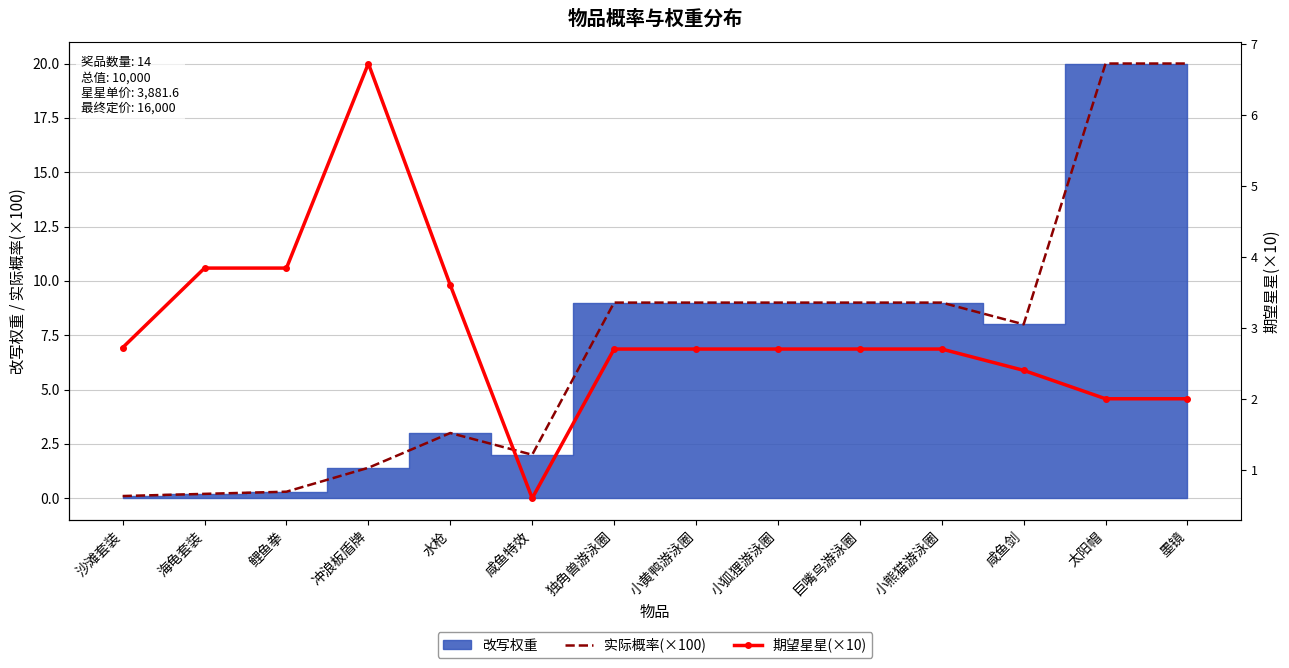

Reading left to right, list all the values displayed in this chart.

实际概率(×100): 0.1	0.2	0.3	1.4	3.0	2.0	9.0	9.0	9.0	9.0	9.0	8.0	20.0	20.0
期望星星(×10): 2.7	3.8	3.8	6.7	3.6	0.6	2.7	2.7	2.7	2.7	2.7	2.4	2.0	2.0